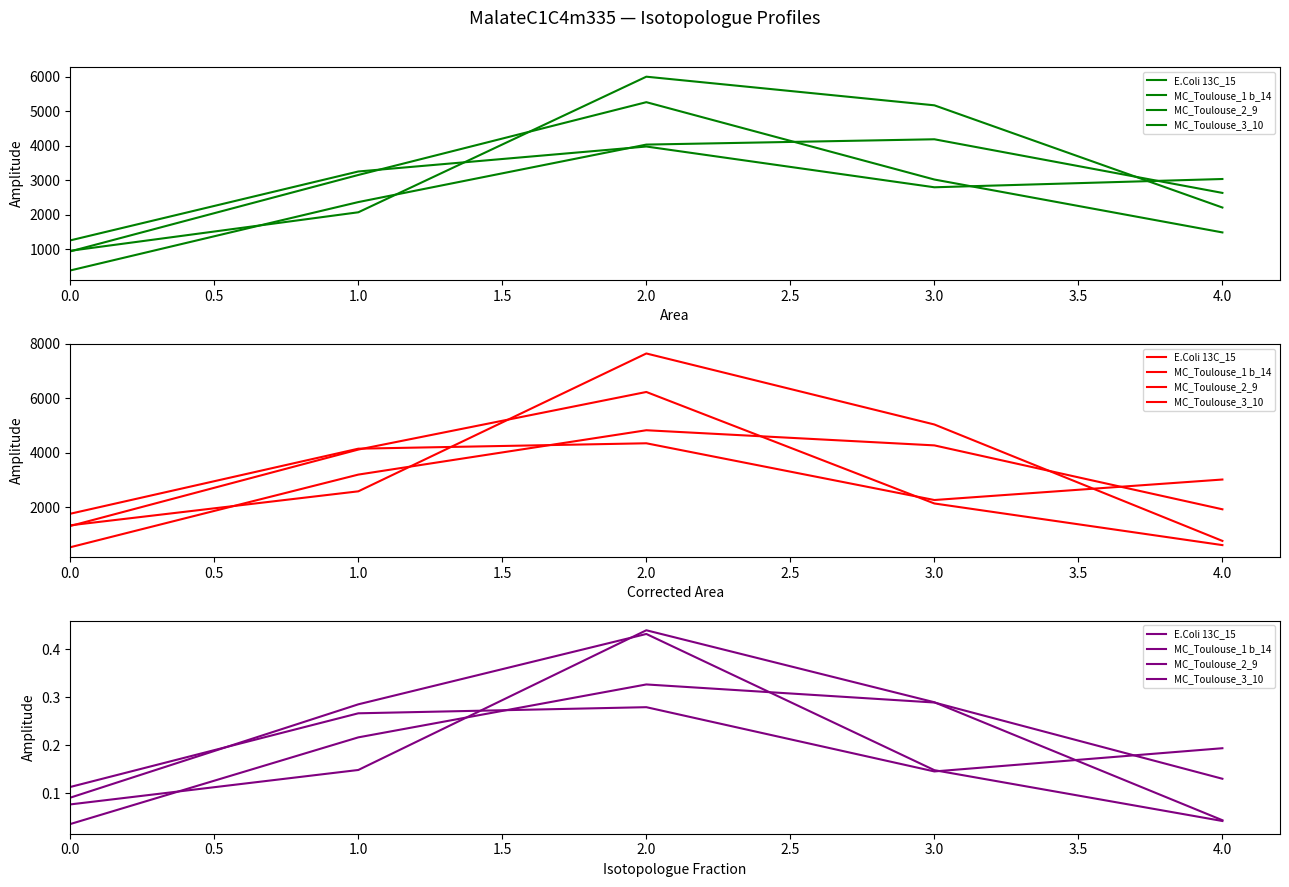

Which series has the largest total across all categories?

E.Coli 13C_15